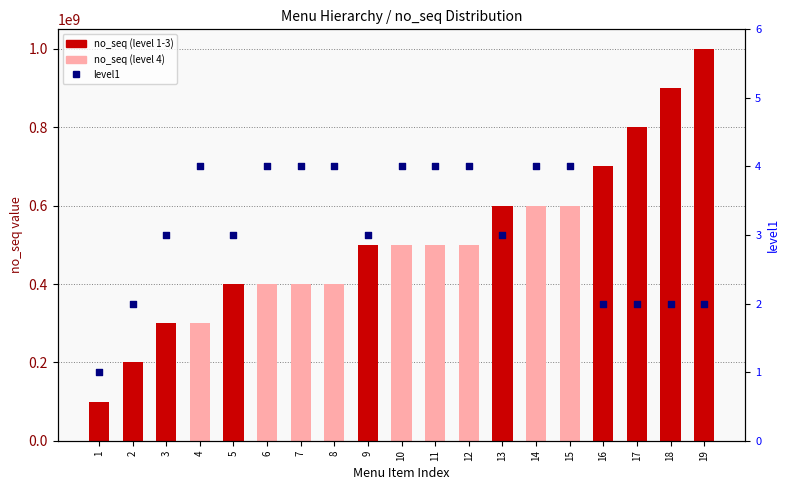

At which category is the sum across all series the highest?

19